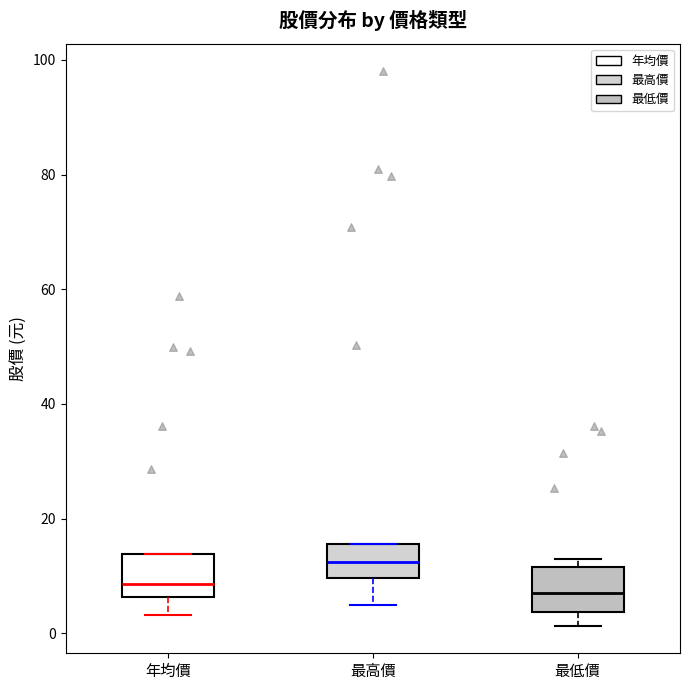

Where is the lower edge of the box for 年均價 on the y-axis? The values are not printed on the chart, so give them approximately, as read against the axis.

6